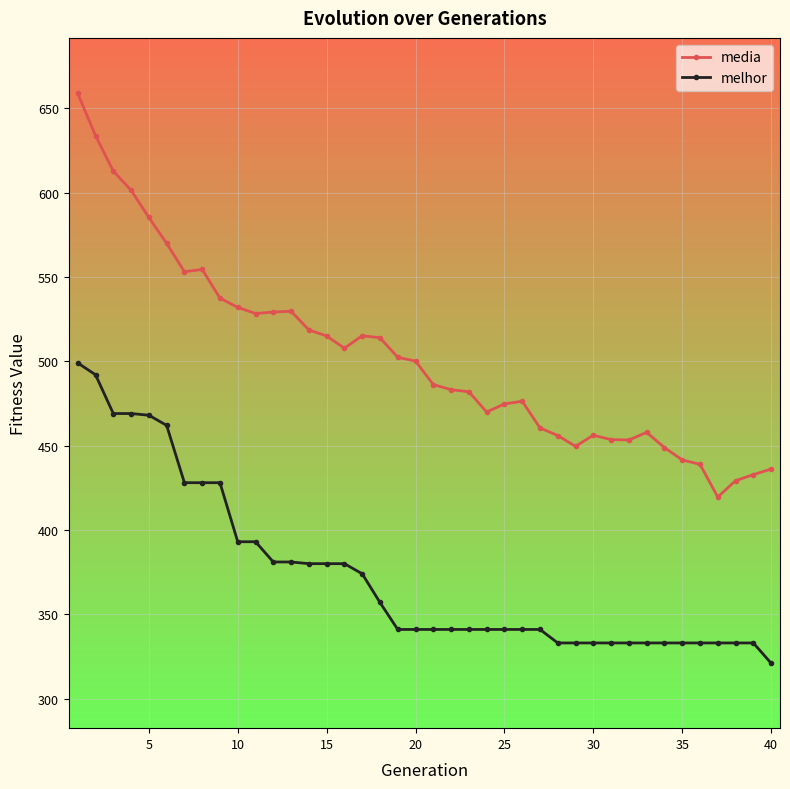

What is the sum of all melhor values?

14948.0